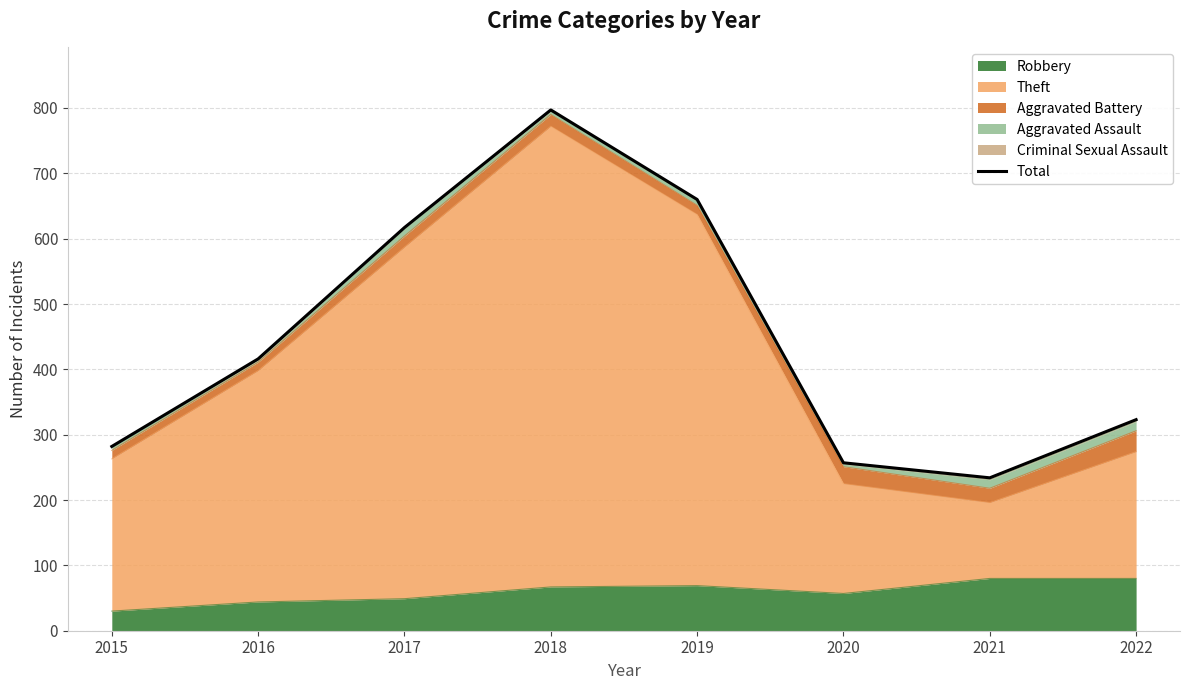

Which has a higher value, 2018 or 2020?

2018